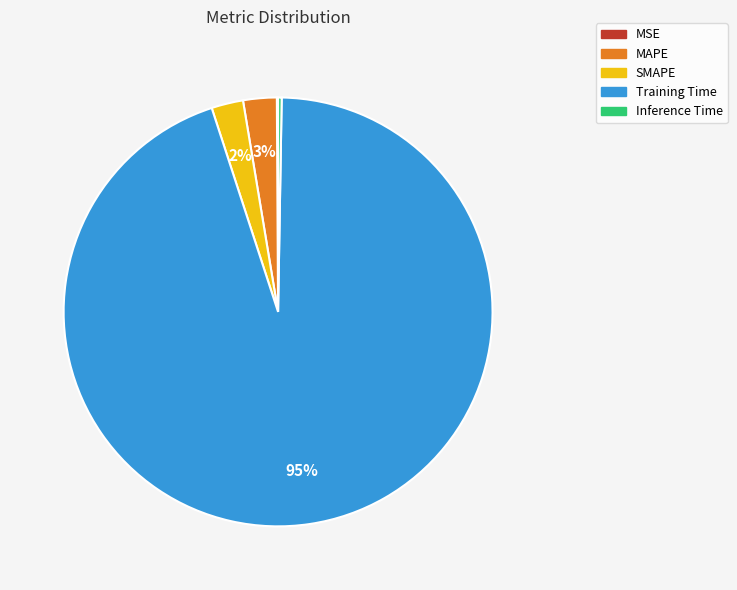

Is there a majority slice in this chart?

Yes